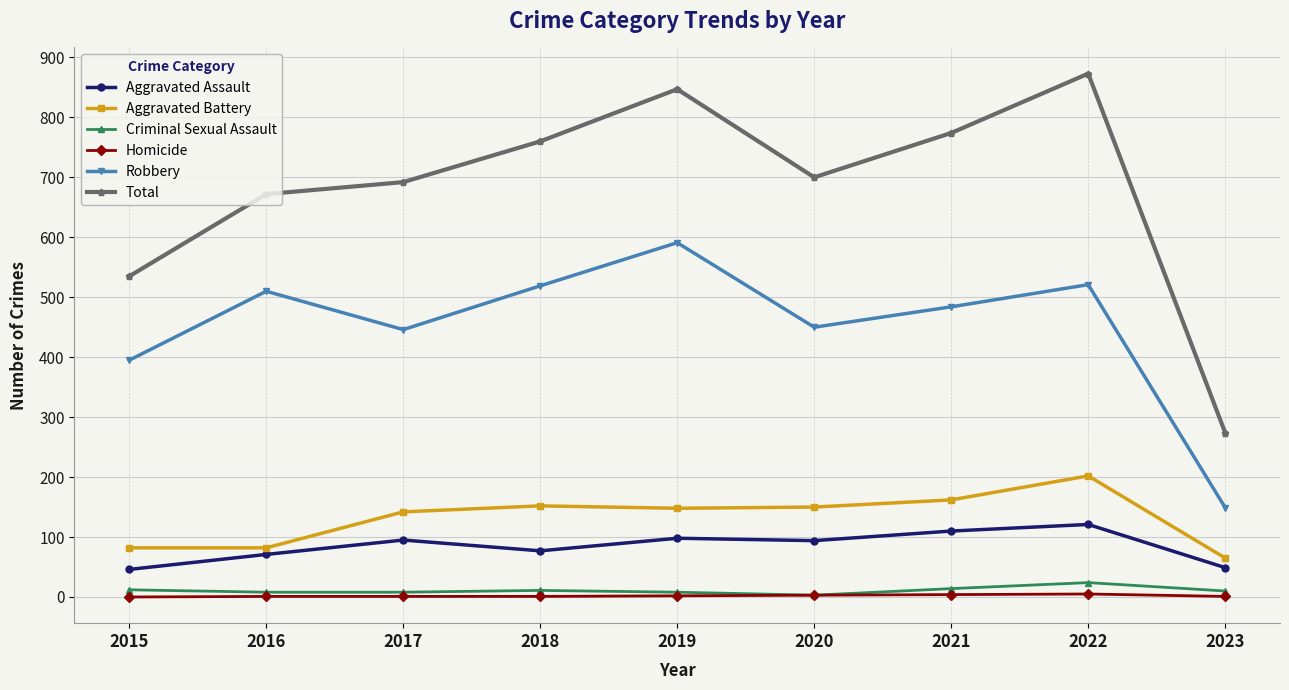

What is the spread (max minus min) of values at 2017?

691